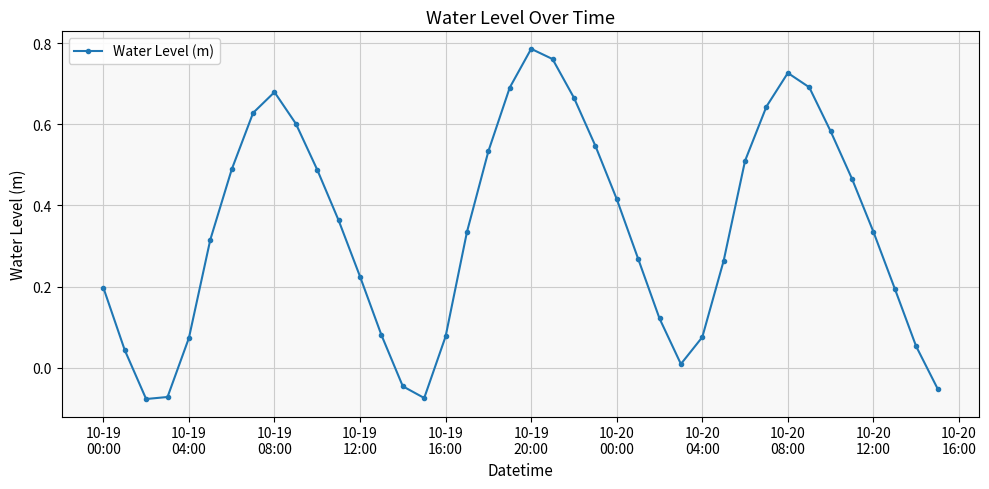

How many lines are shown in the chart?

1